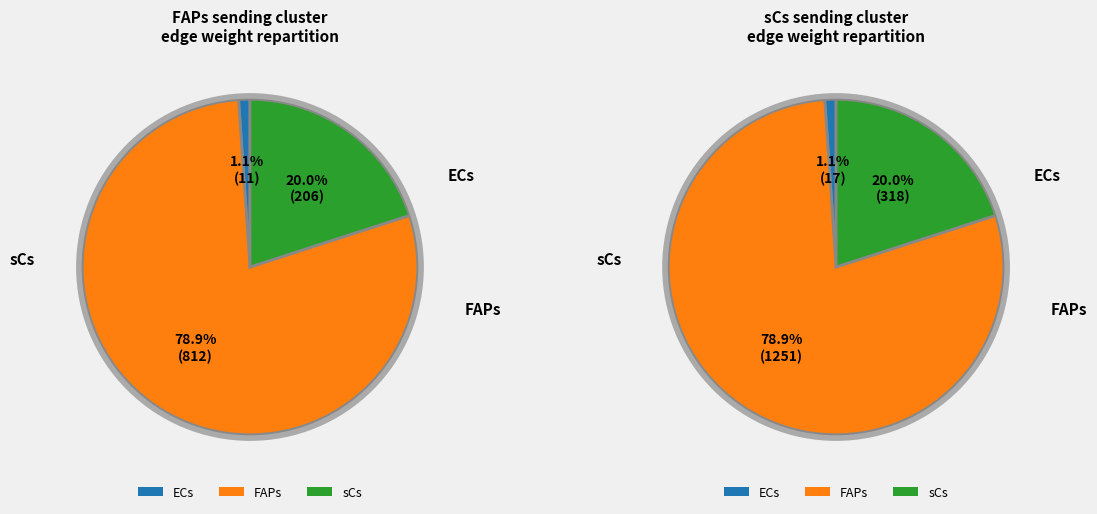

Which category has the biggest portion of the pie?

FAPs